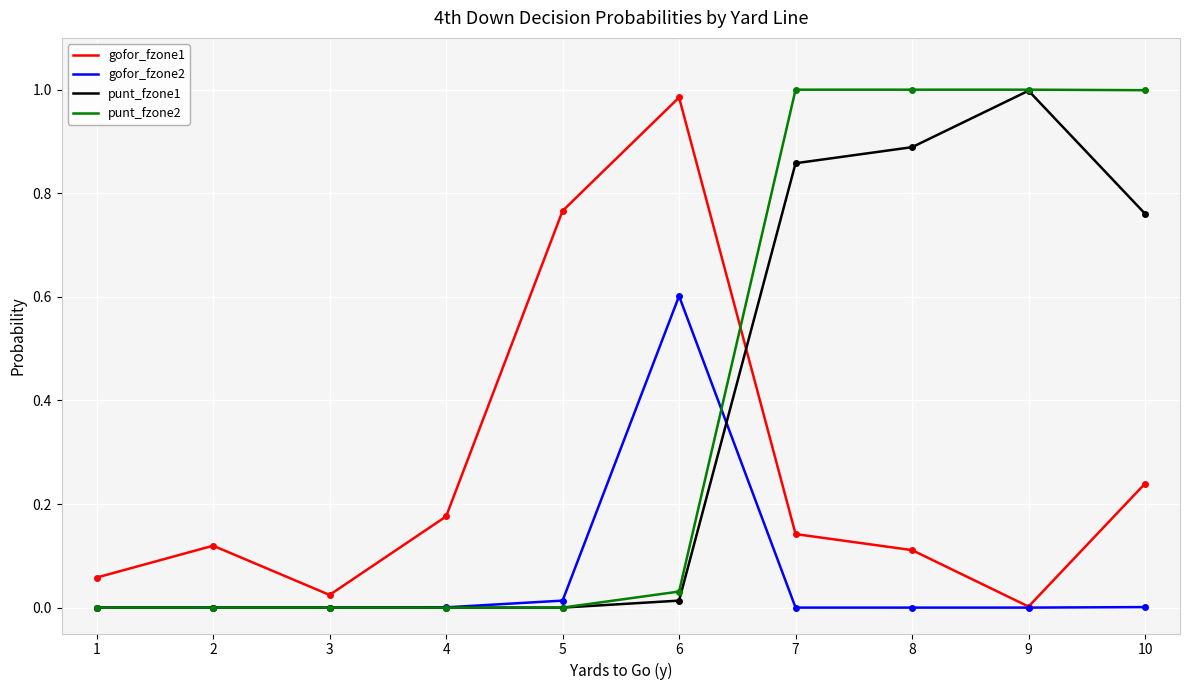

In gofor_fzone1, how many points are higher than both neighbors (excluding endpoints)?

2